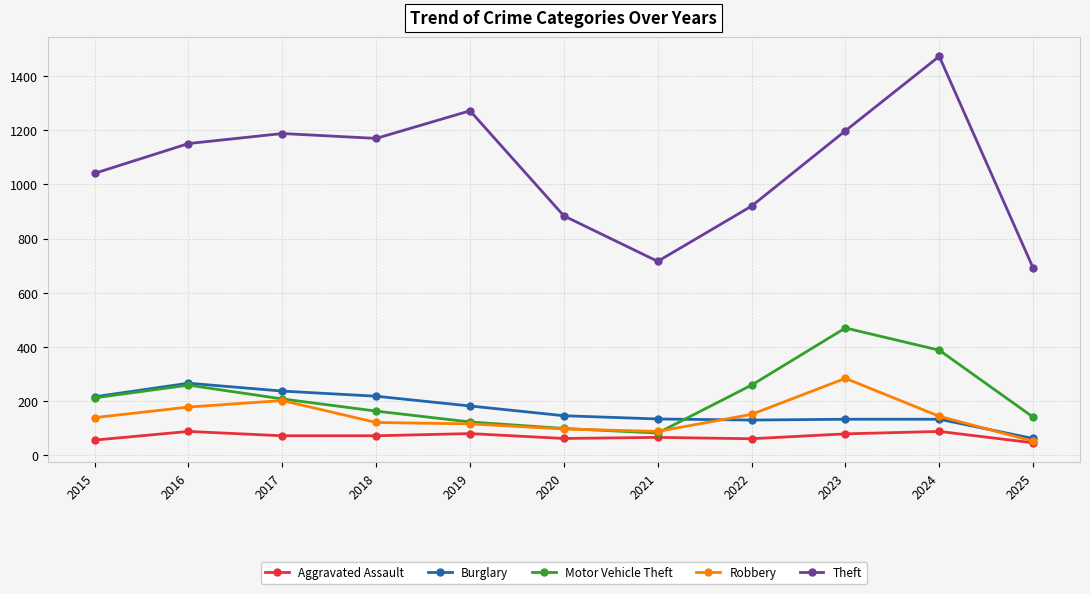

What is the difference between the second highest and second lowest values in the Aggravated Assault series?

32